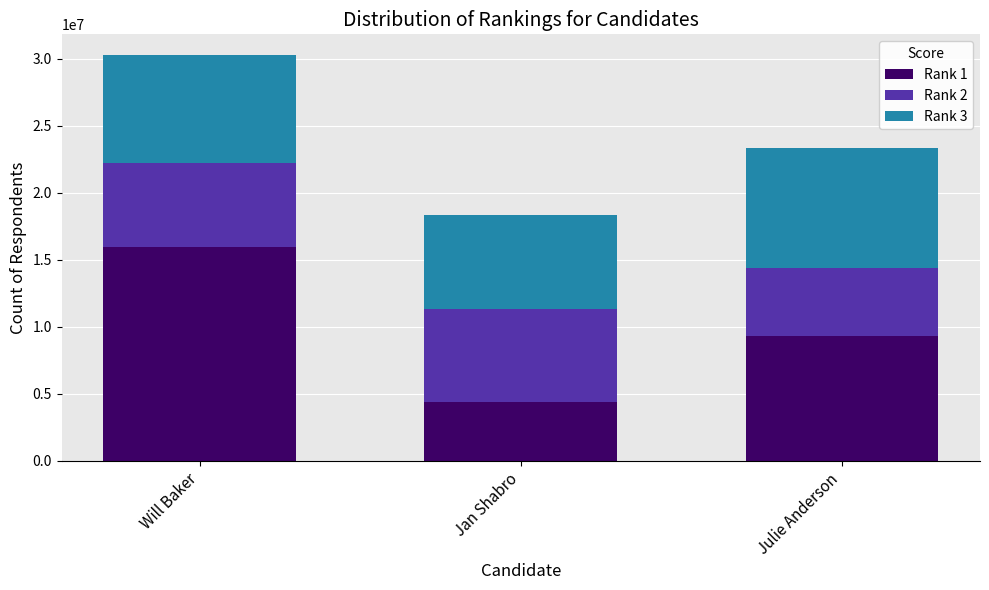

Reading right to left, what are the values for Rank 1?

9298740	4400753	15947959